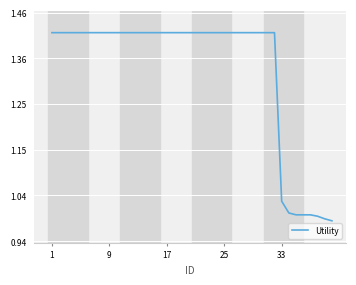

What is the maximum value shown in the chart?

1.4